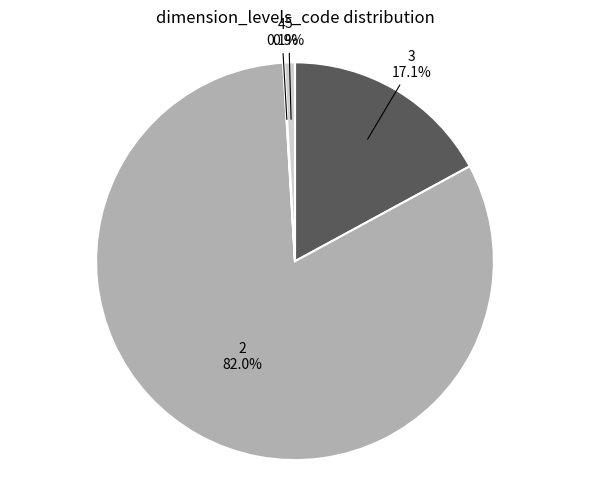

Does any single category account for the majority?

Yes